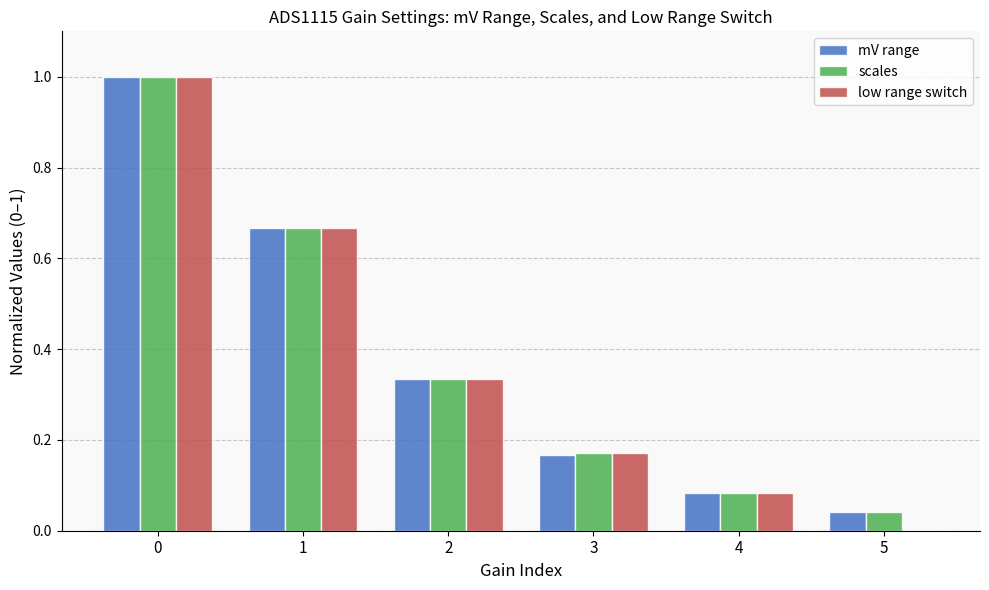

Count the number of categories in the chart.

6